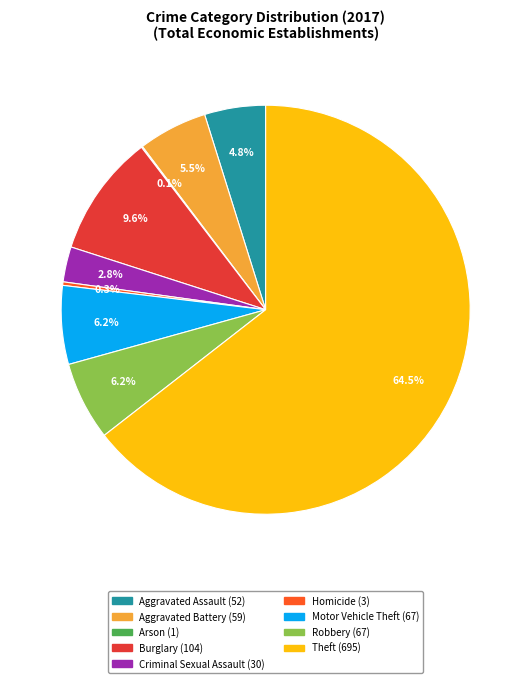

What is the total percentage of Burglary and Aggravated Battery?

15.1%